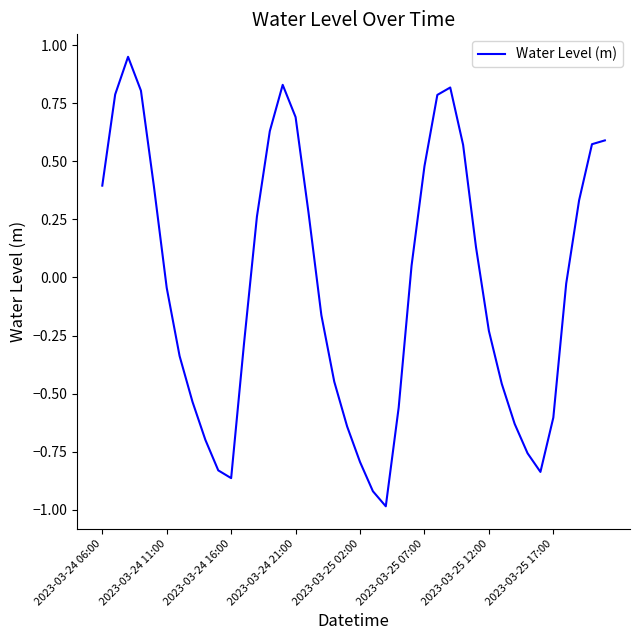

What is the minimum value shown in the chart?

-1.0